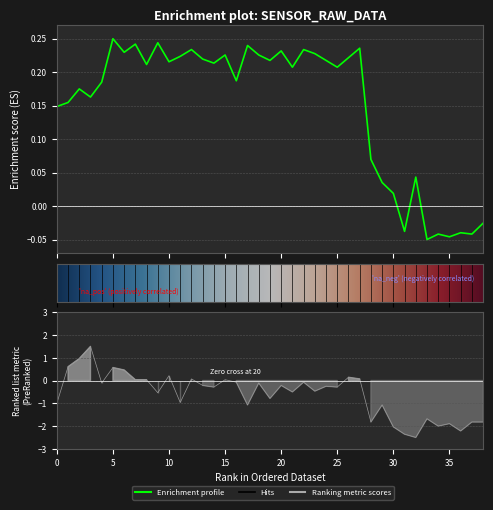

The value of Ax at 15 is 0.2. True or false?

True